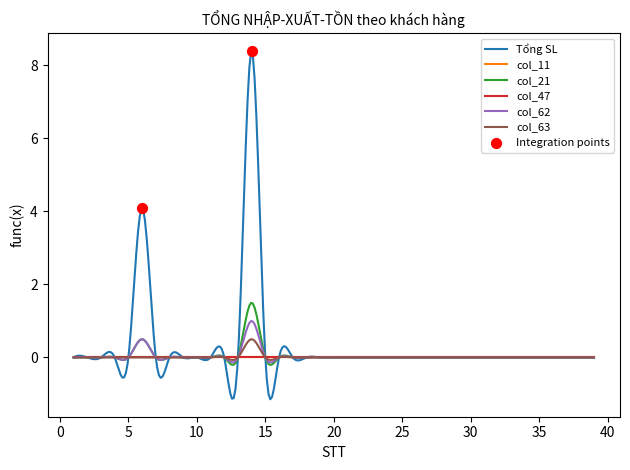

At which category is the sum across all series the highest?

14